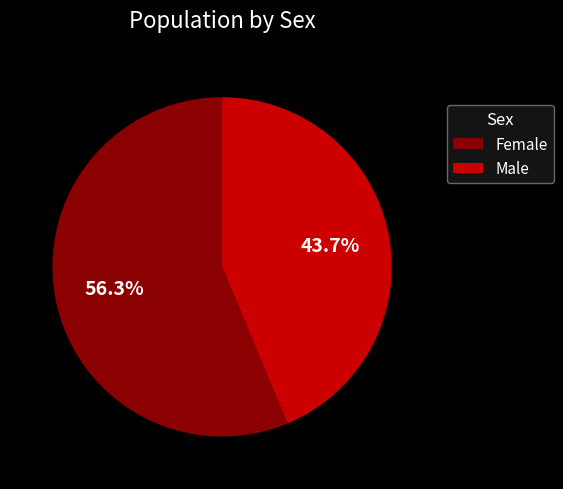

To the nearest percent, what percentage of the pie is Male?

44%